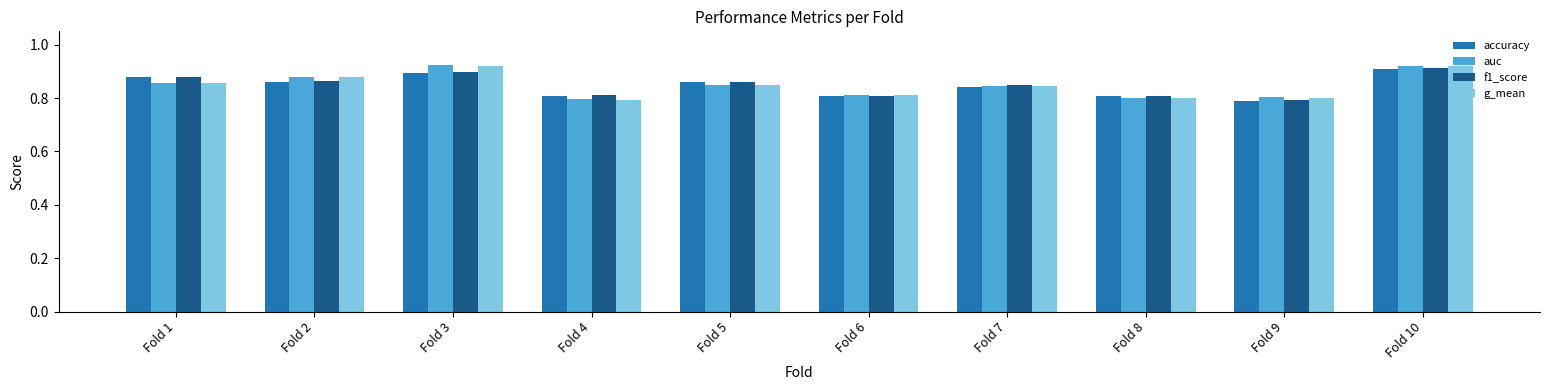

What is the sum of all g_mean values?

8.5